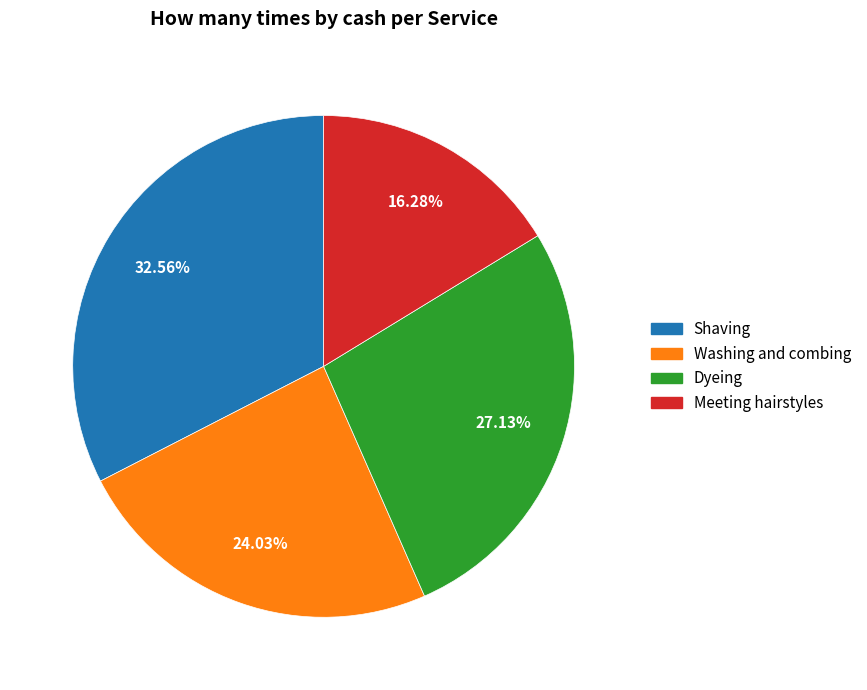

Is there a majority slice in this chart?

No